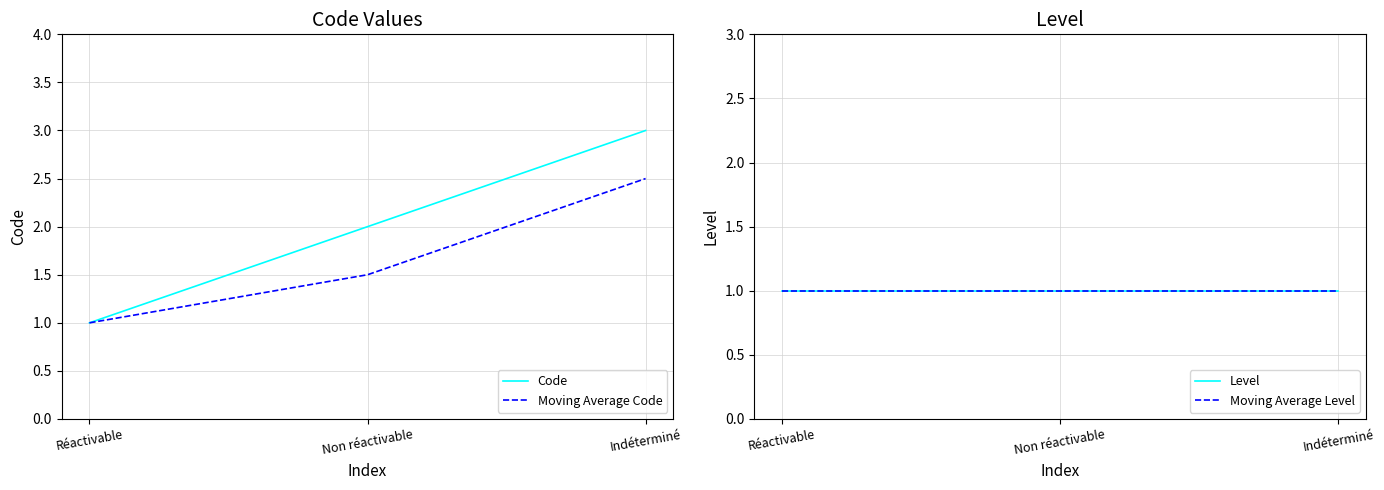

The value of Level at Indéterminé is 0.2. True or false?

False